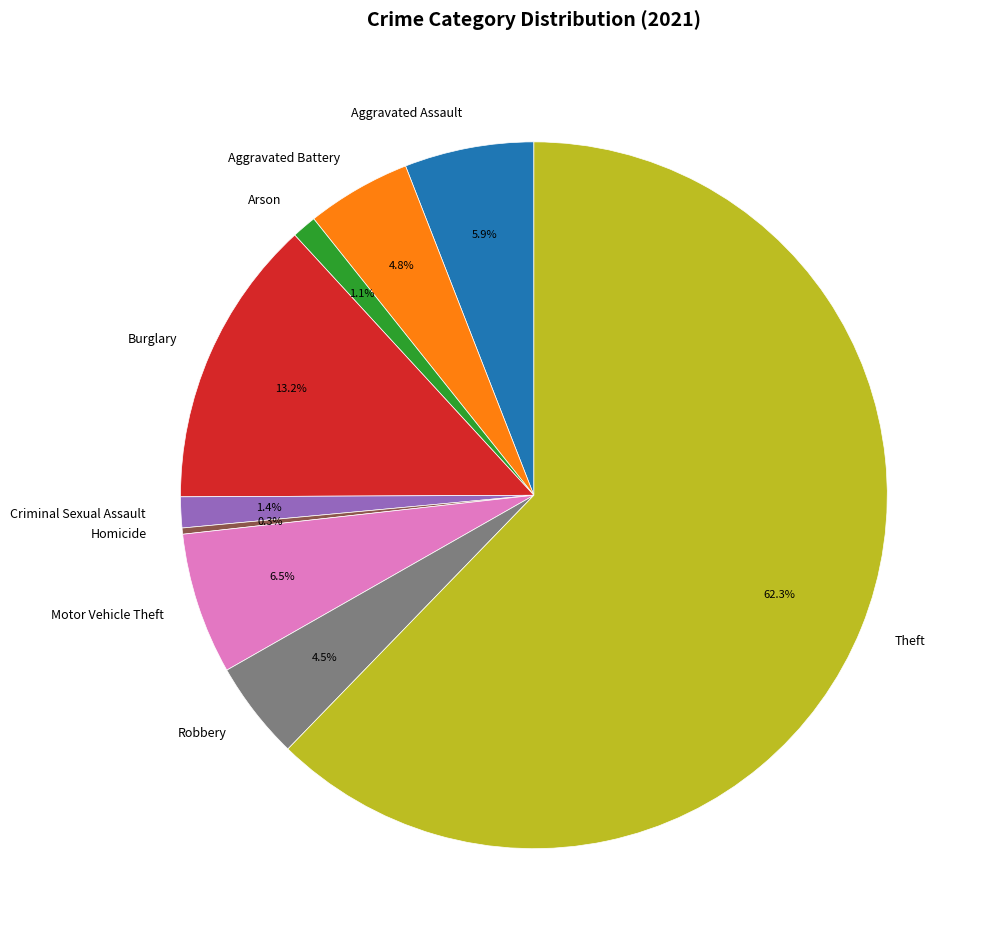

True or false: Arson accounts for 11% of the total.

False